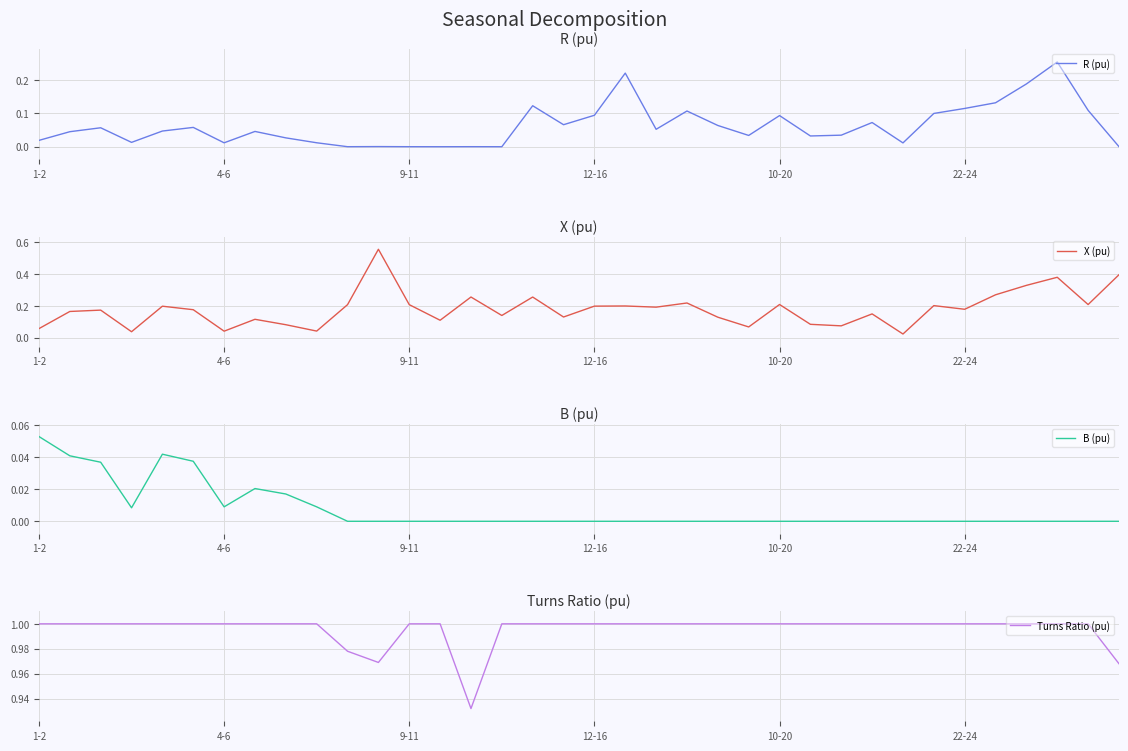

Which series has the largest total across all categories?

Turns Ratio (pu)